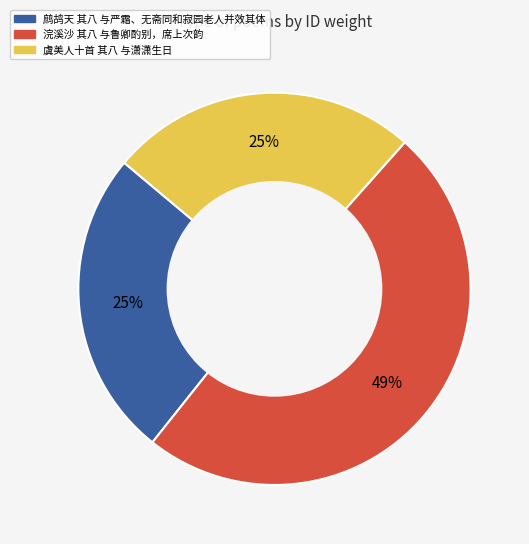

How many slices are in this pie chart?

3